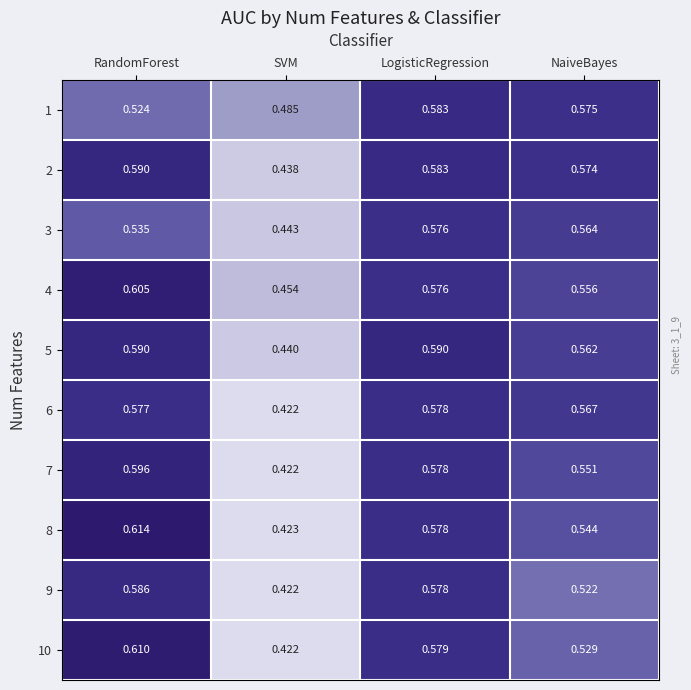

List the labels in order of 6 value, smallest first.

SVM, NaiveBayes, RandomForest, LogisticRegression